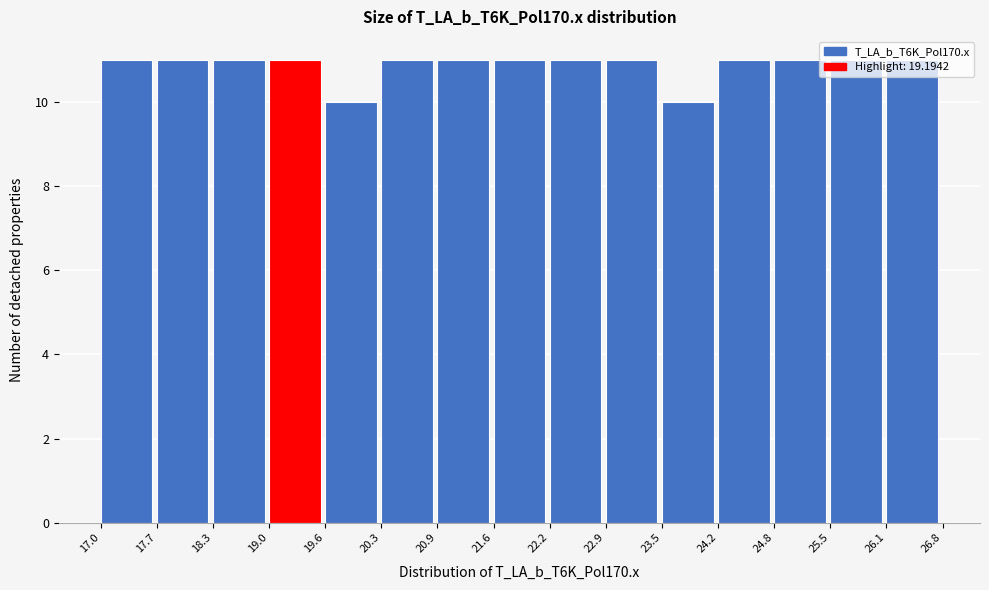

How tall is the bar that spans 23.5 to 24.2 on the x-axis? The values are not printed on the chart, so give them approximately, as read against the axis.

10